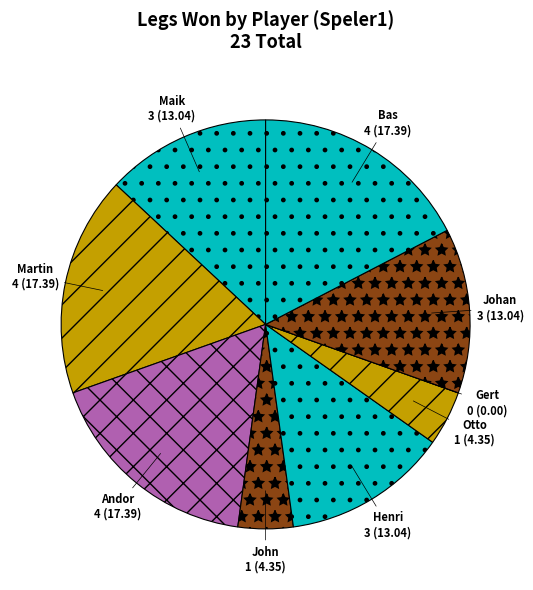

Is there any slice that represents more than half of the pie?

No